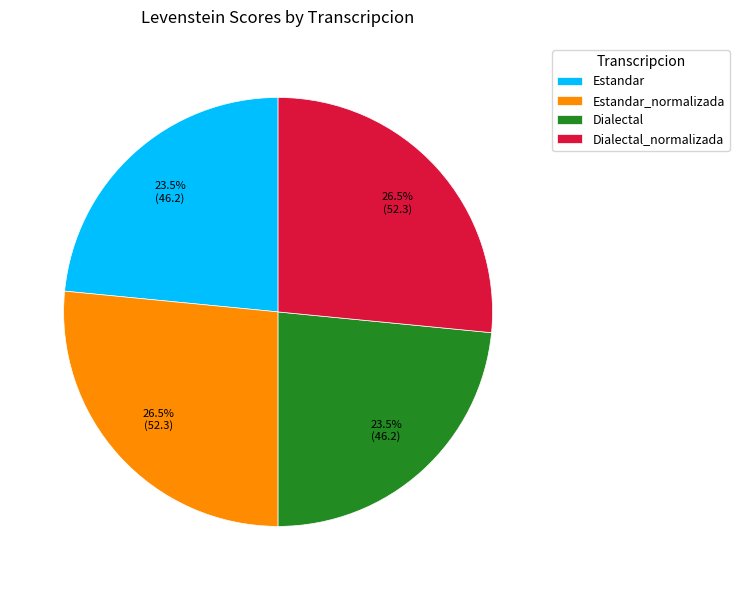

To the nearest percent, what is the combined percentage of Estandar and Dialectal_normalizada?

50%